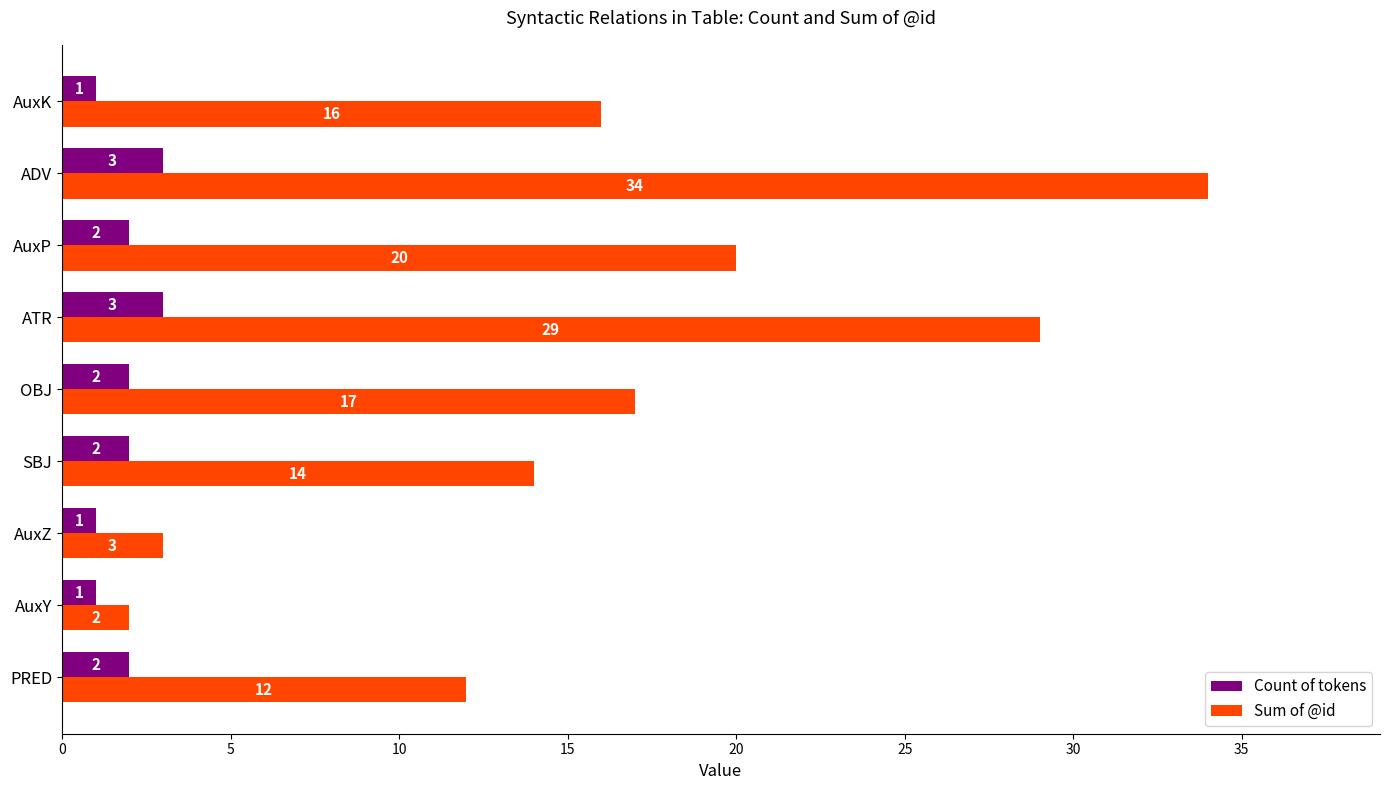

What is the difference between the maximum and second lowest values in the Sum of @id series?

31